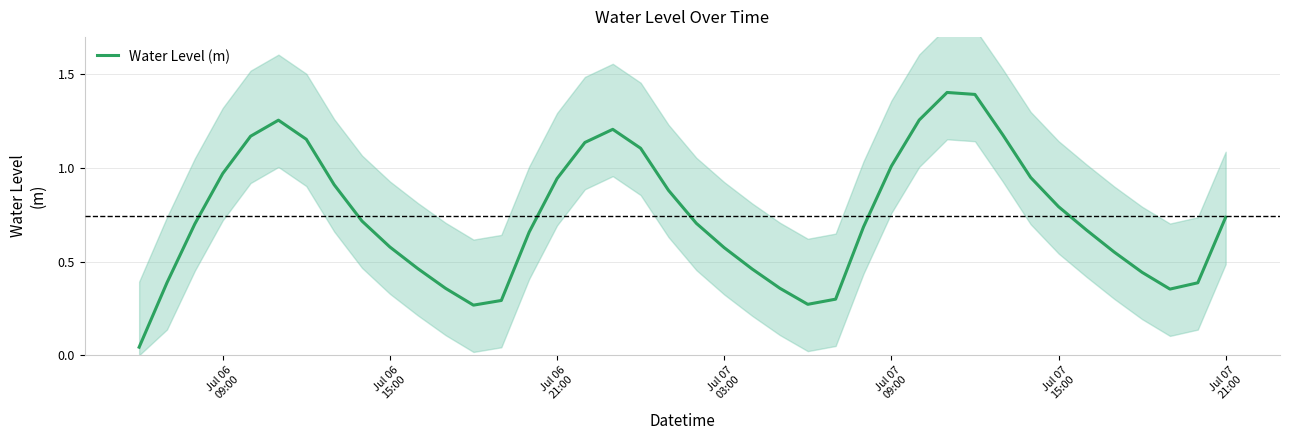

How many lines are shown in the chart?

1